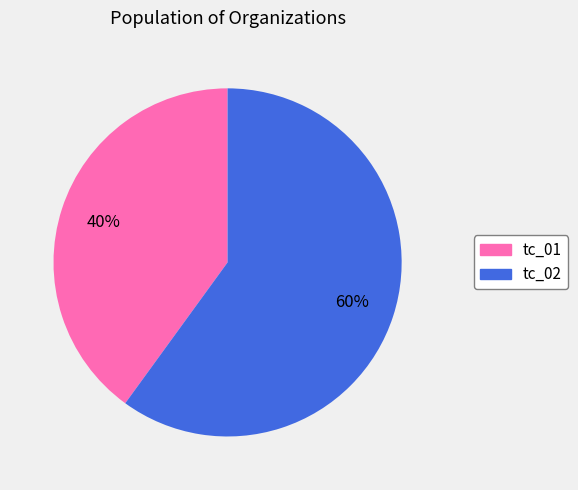

Which category has the smallest portion of the pie?

tc_01